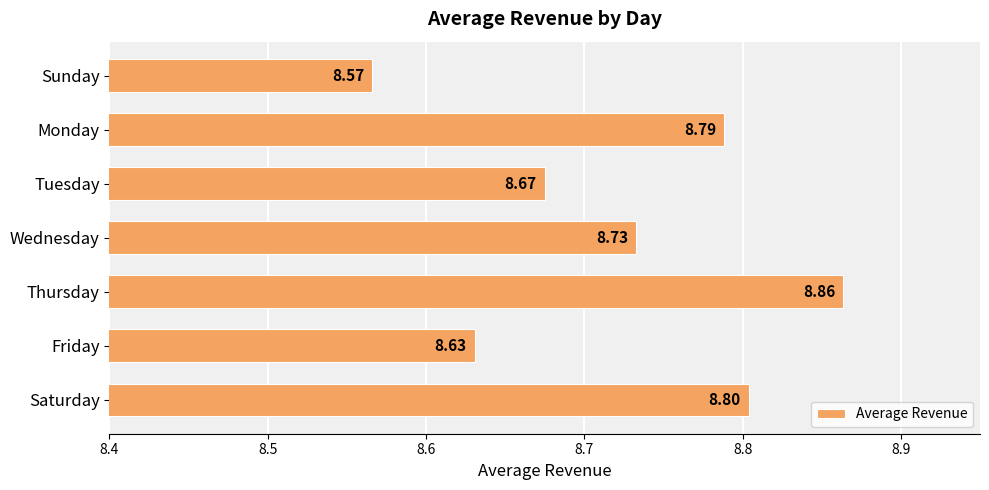

What is the label of the 5th bar from the top?

Thursday